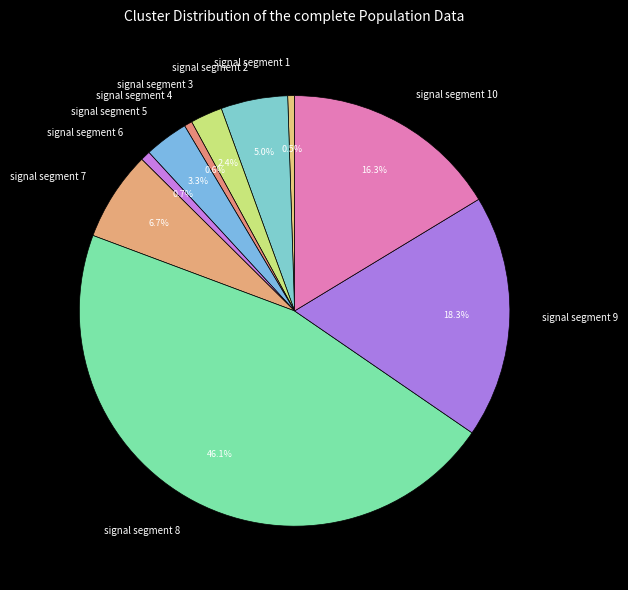

Does any single category account for the majority?

No